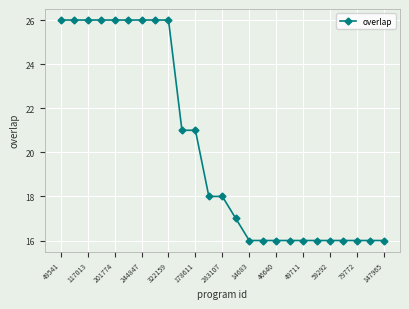

Reading left to right, transcribe all the data shown in this chart.

26	26	26	26	26	26	26	26	26	21	21	18	18	17	16	16	16	16	16	16	16	16	16	16	16